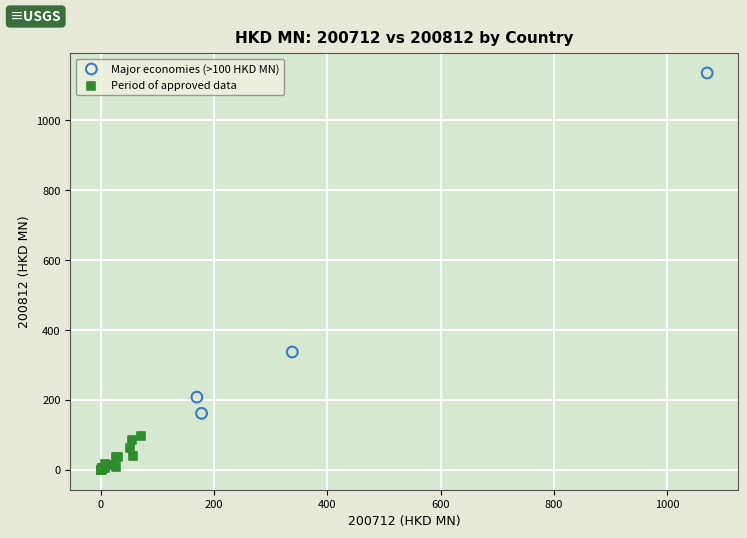

Which series reaches the maximum Y coordinate?

Major economies (>100 HKD MN)